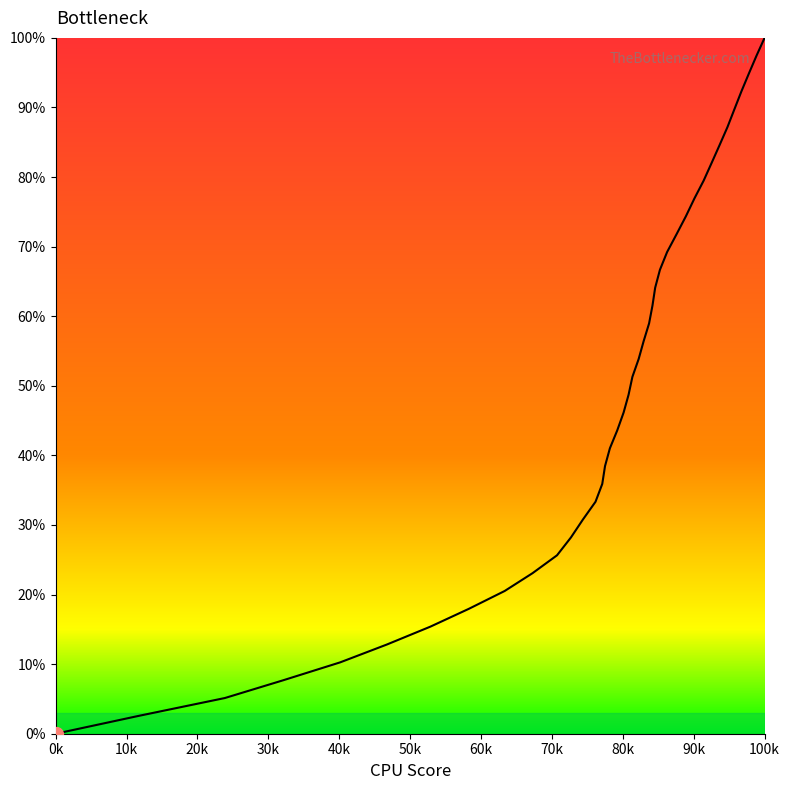

Reading right to left, transcribe all the data shown in this chart.

100.0	97.4	94.9	92.3	89.7	87.2	84.6	82.1	79.5	76.9	74.4	71.8	69.2	66.7	64.1	61.5	59.0	56.4	53.8	51.3	48.7	46.2	43.6	41.0	38.5	35.9	33.3	30.8	28.2	25.6	23.1	20.5	17.9	15.4	12.8	10.3	7.7	5.1	2.6	0.0